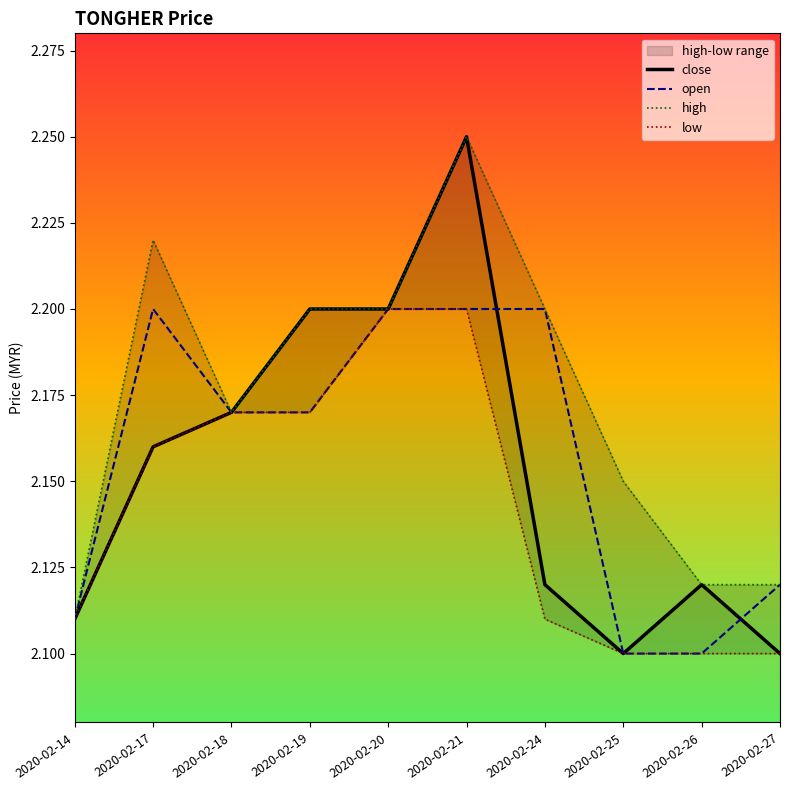

At how many categories does at least one series exceed 2?

10